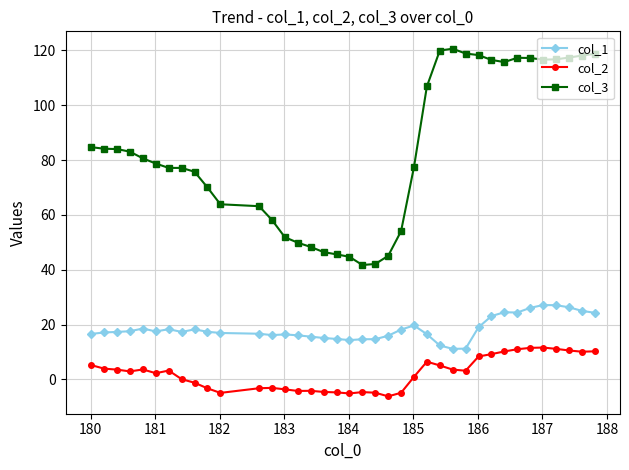

What is the difference between the maximum and second lowest values in the col_1 series?

15.9